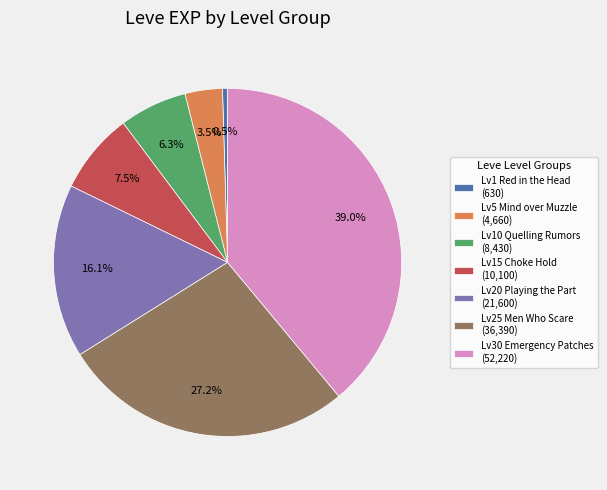

Combined, what portion of the pie is Lv5 Mind over Muzzle (4,660) and Lv15 Choke Hold (10,100)?

11.0%